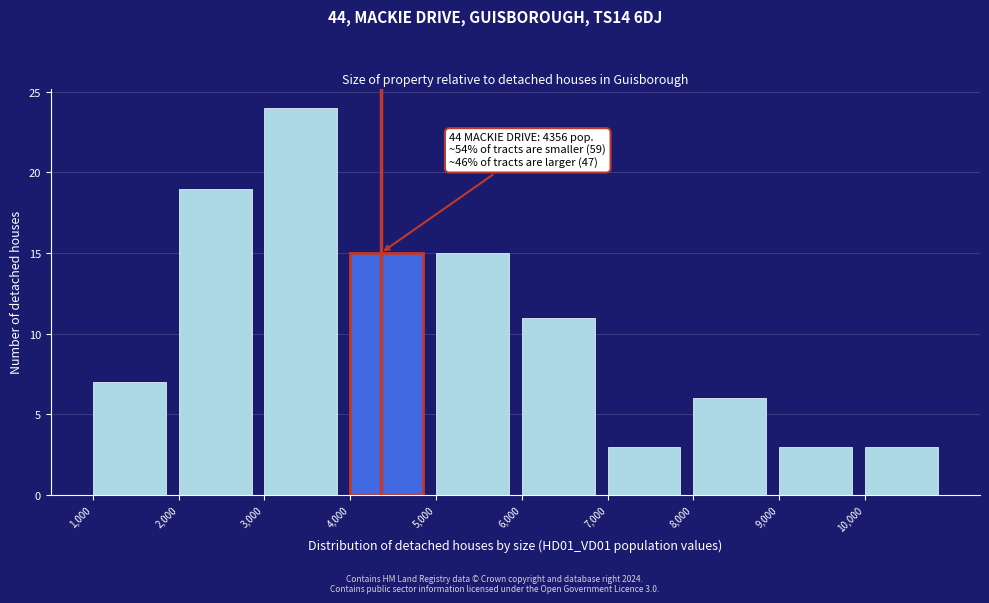

Over which range of the x-axis is the bar tallest?

3000 to 4000